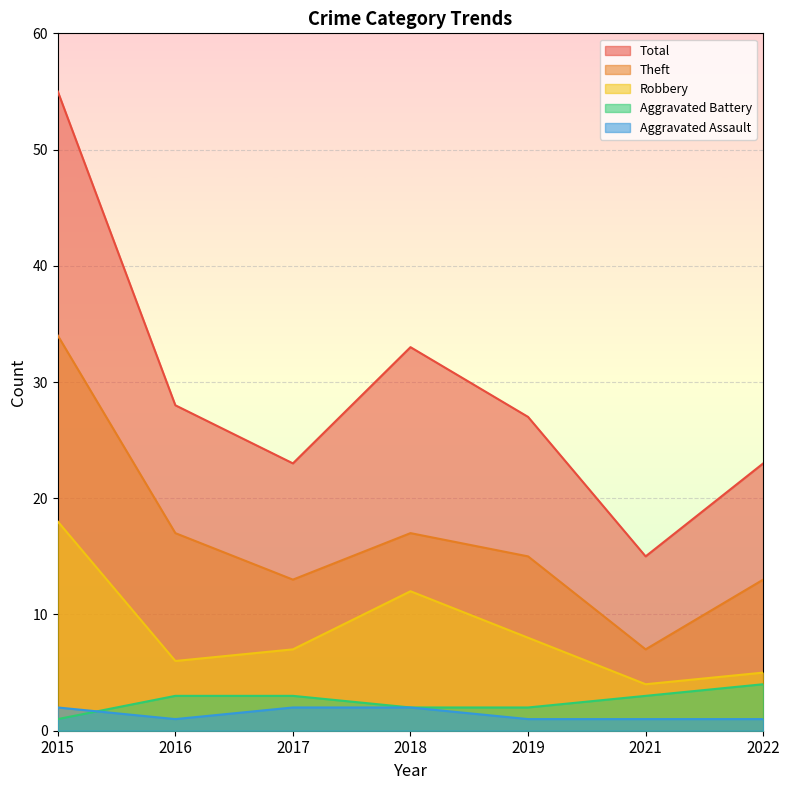

Which series has the widest spread of values?

Total